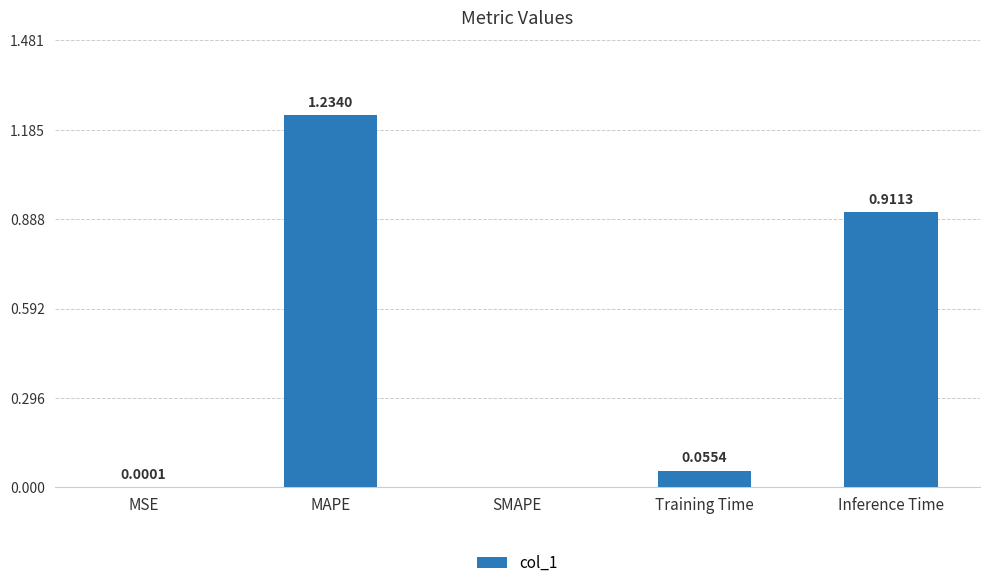

What is the sum of all values?

2.2